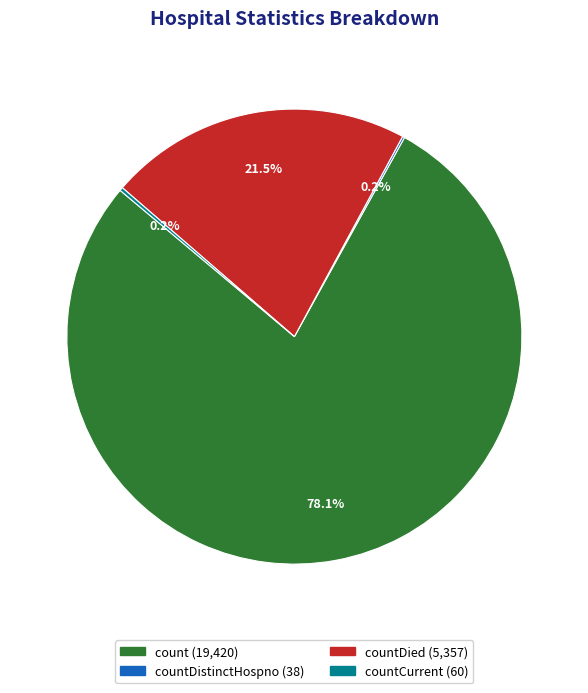

Does any single category account for the majority?

Yes